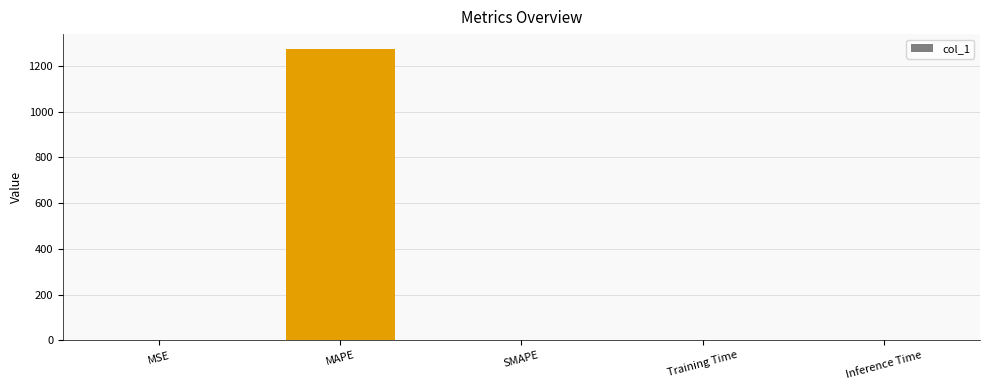

Between Inference Time and MAPE, which is larger?

MAPE